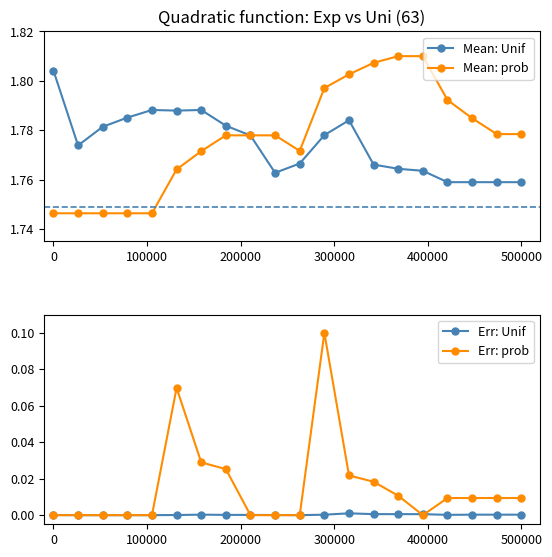

How many Mean: Unif values are between 1 and 2?

20